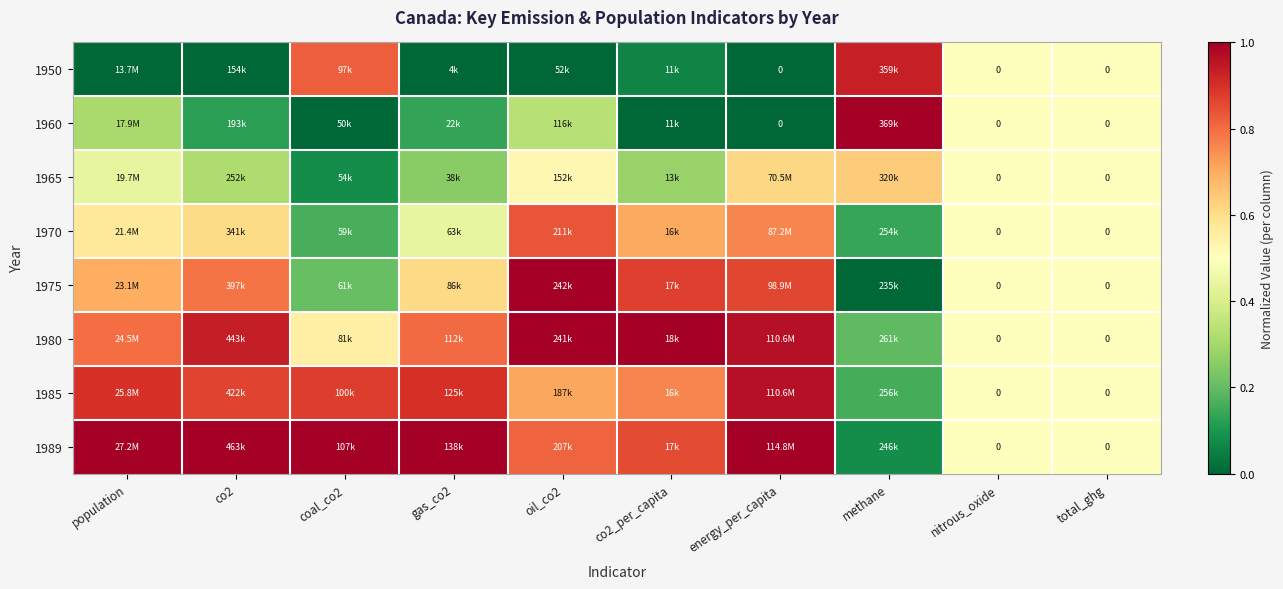

How many categories are shown in the chart?

10